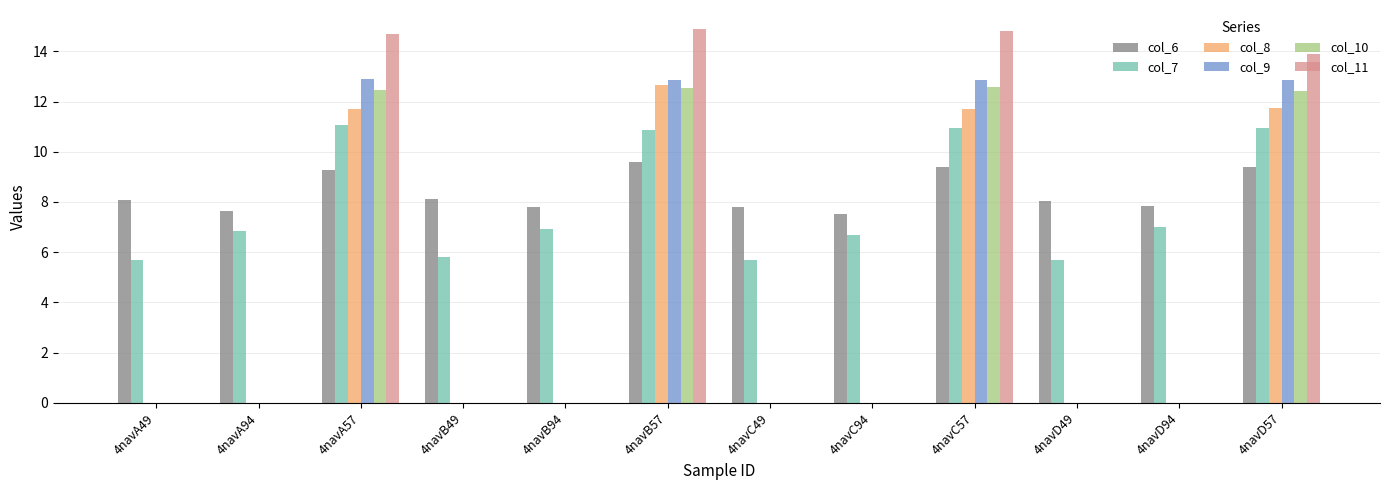

What is the maximum value shown in the chart?

14.9